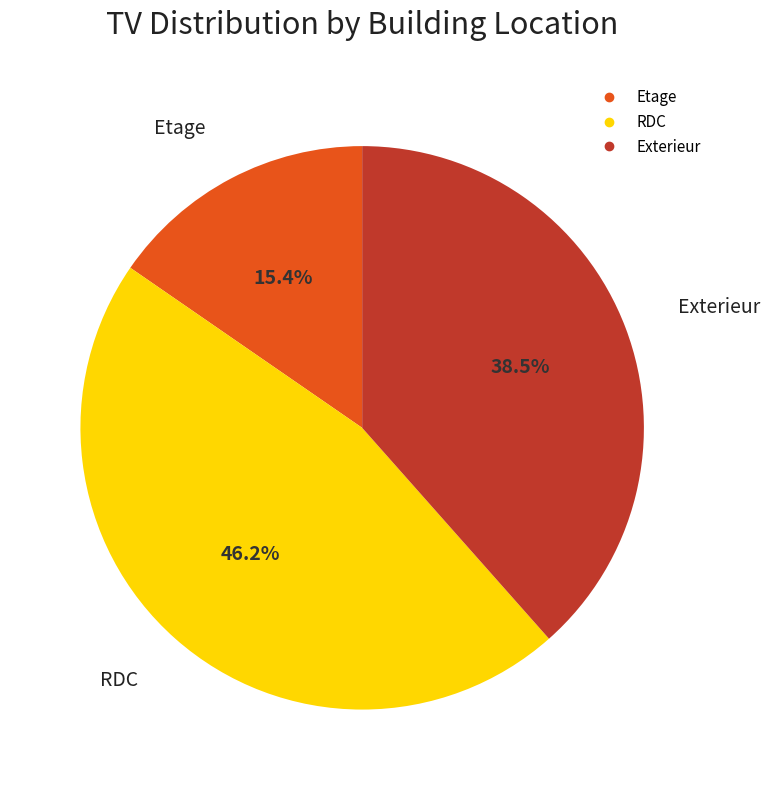

How many segments does this pie chart have?

3